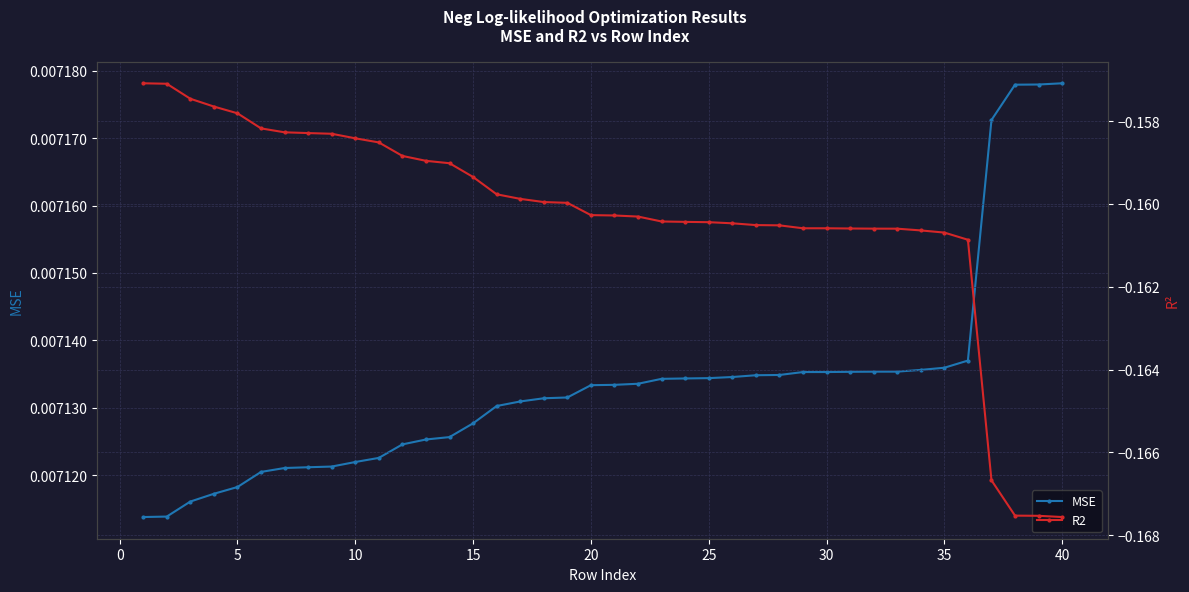

True or false: R2 and MSE intersect in this chart.

False